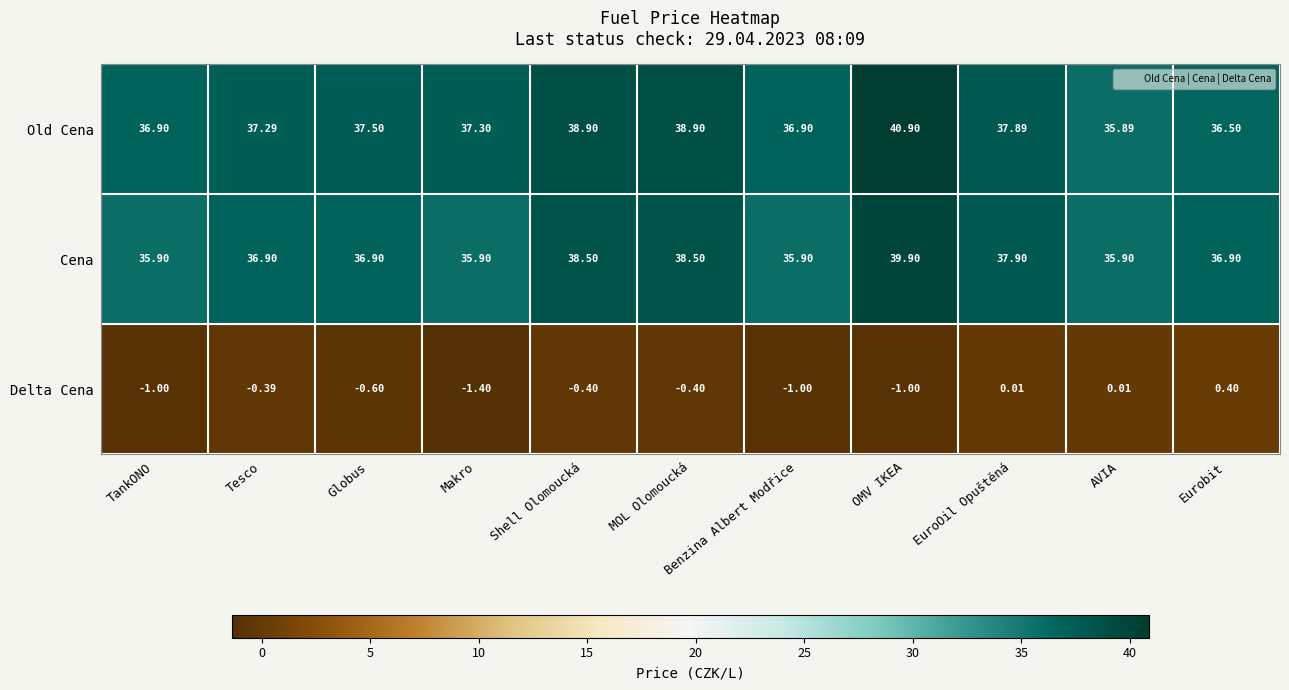

Where does the Delta Cena series first go above 0?

EuroOil Opuštěná